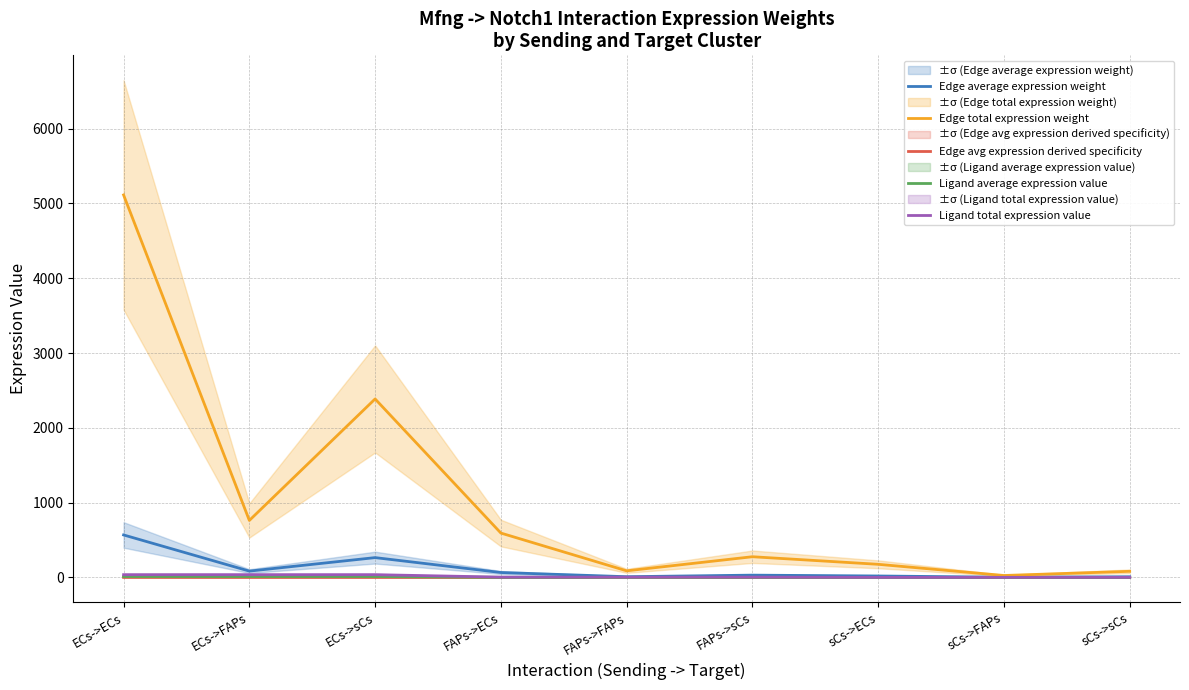

How many lines are shown in the chart?

5